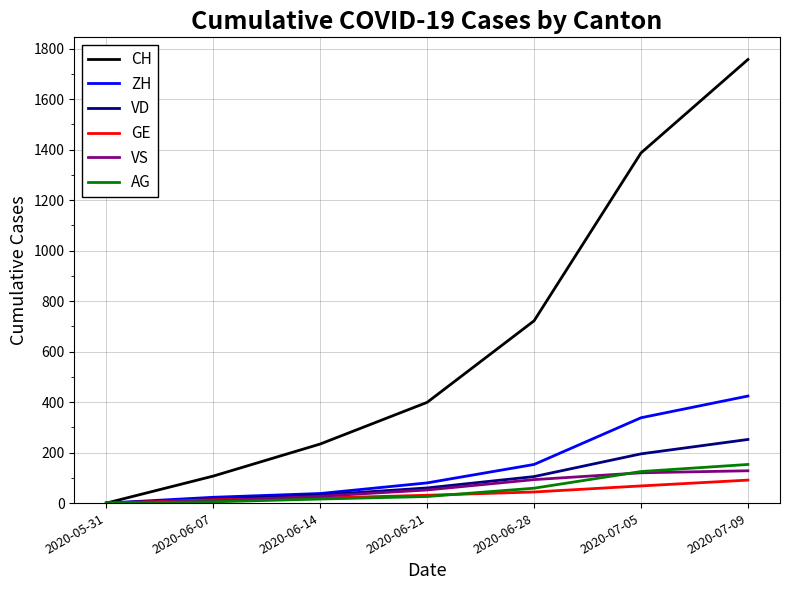

Which series changed the most between 2020-06-07 and 2020-06-21?

CH